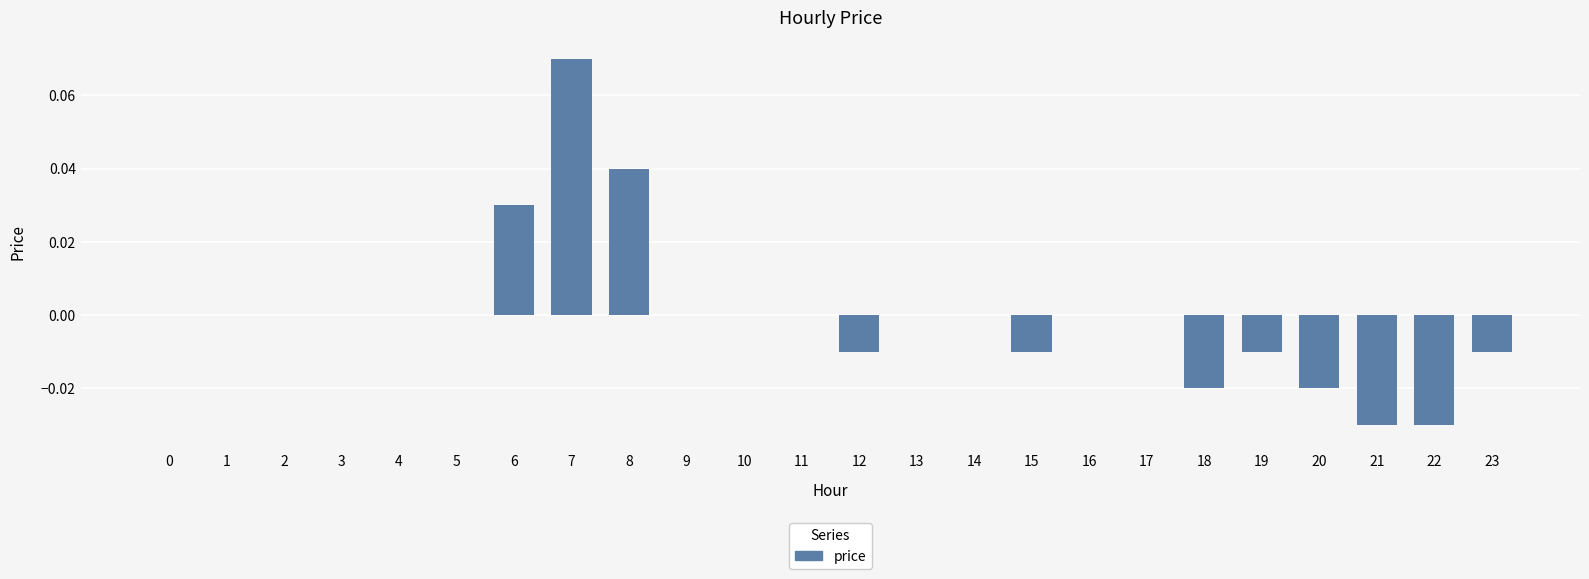

Which label corresponds to the largest value in the chart?

7